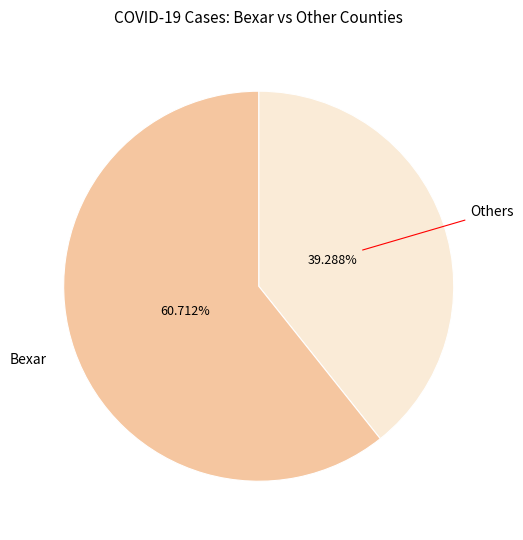

What is the majority slice?

Bexar